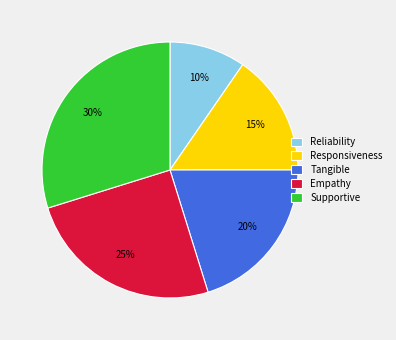

To the nearest percent, what portion does Tangible represent?

20%